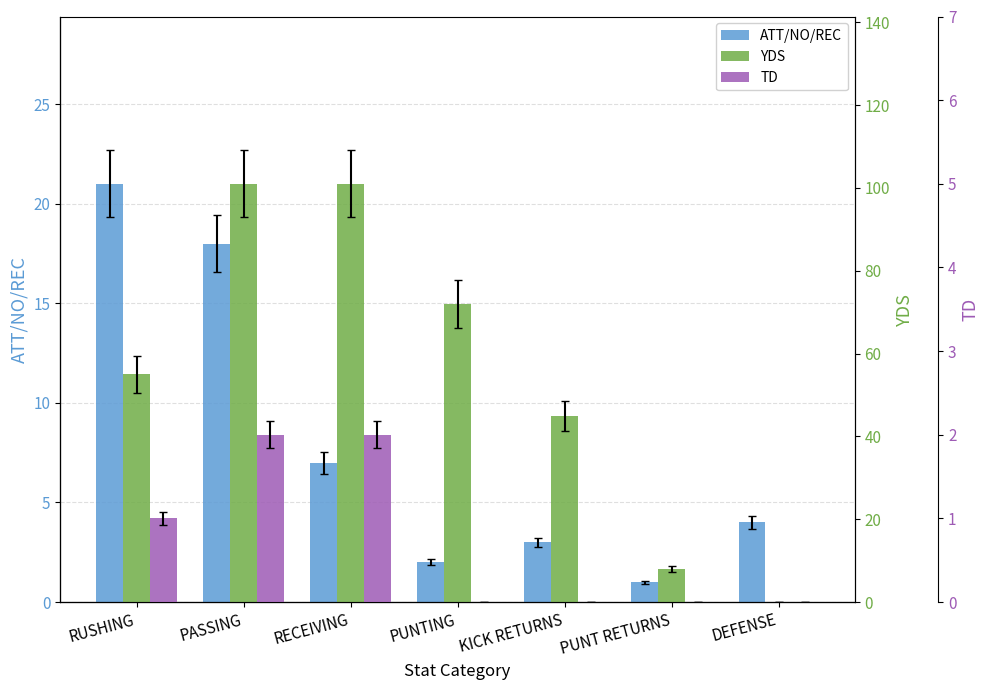

What is the difference between the maximum and minimum values in the YDS series?

101